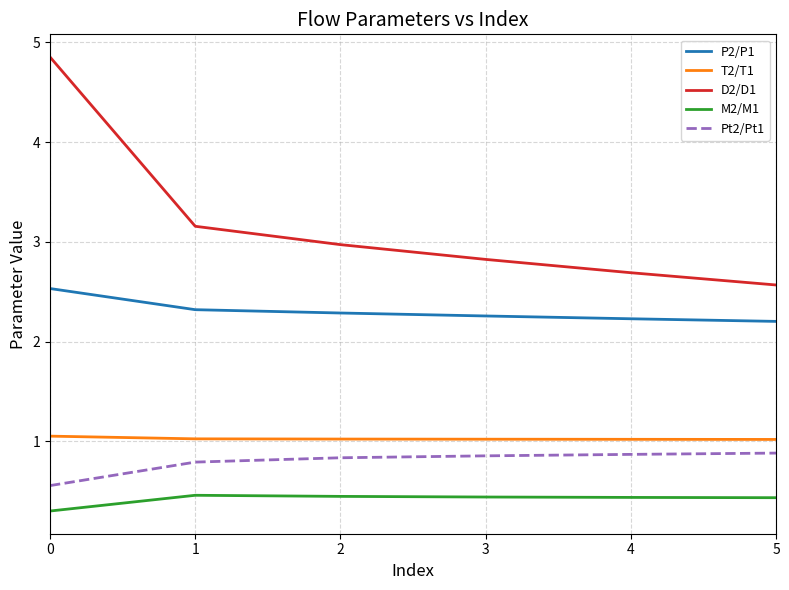

How many categories are shown in the chart?

6